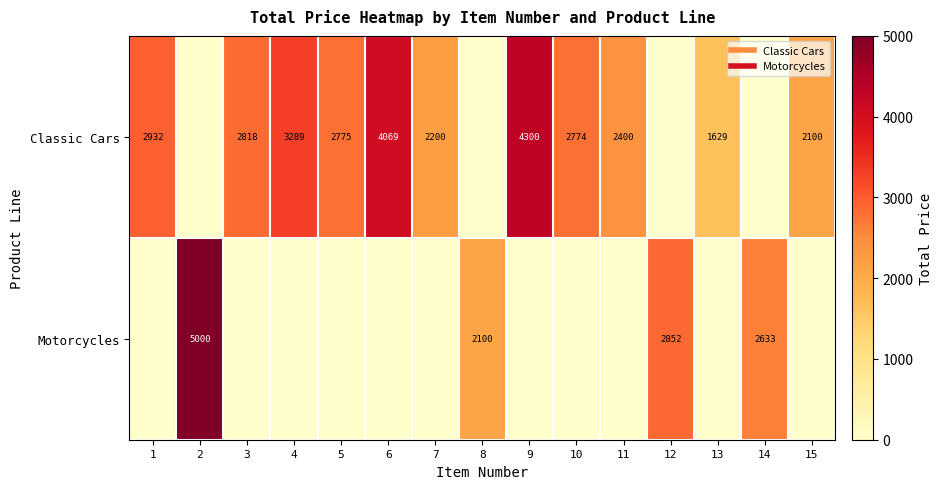

What is the sum of all Classic Cars values?

31285.3